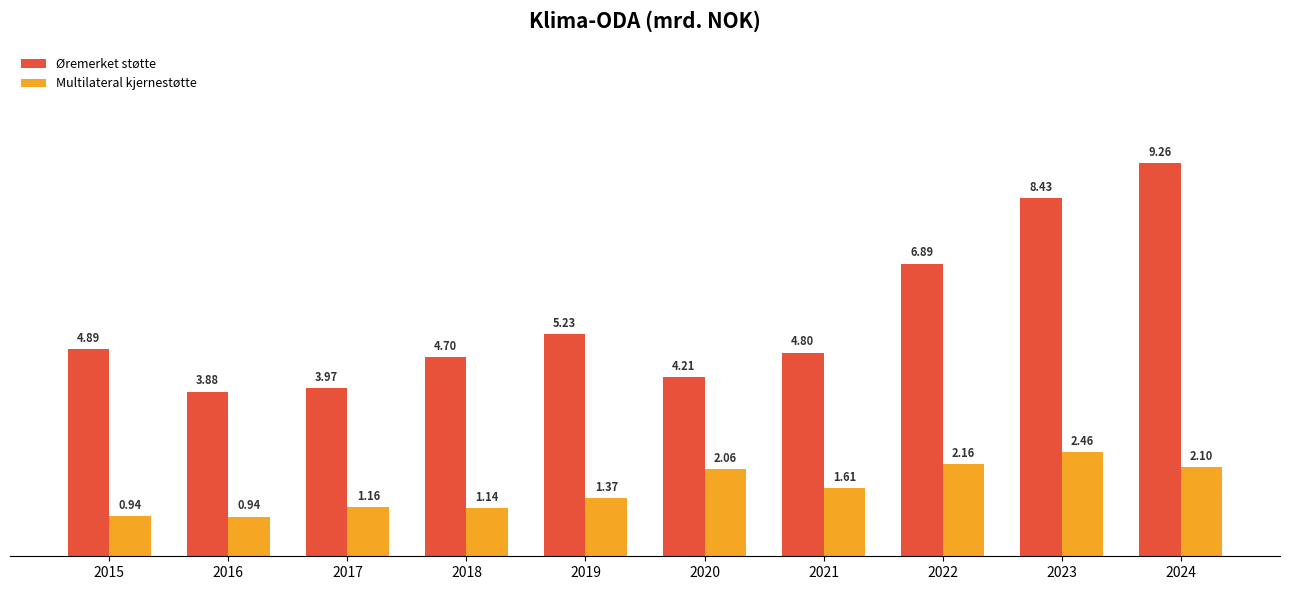

At which category is the sum across all series the highest?

2024